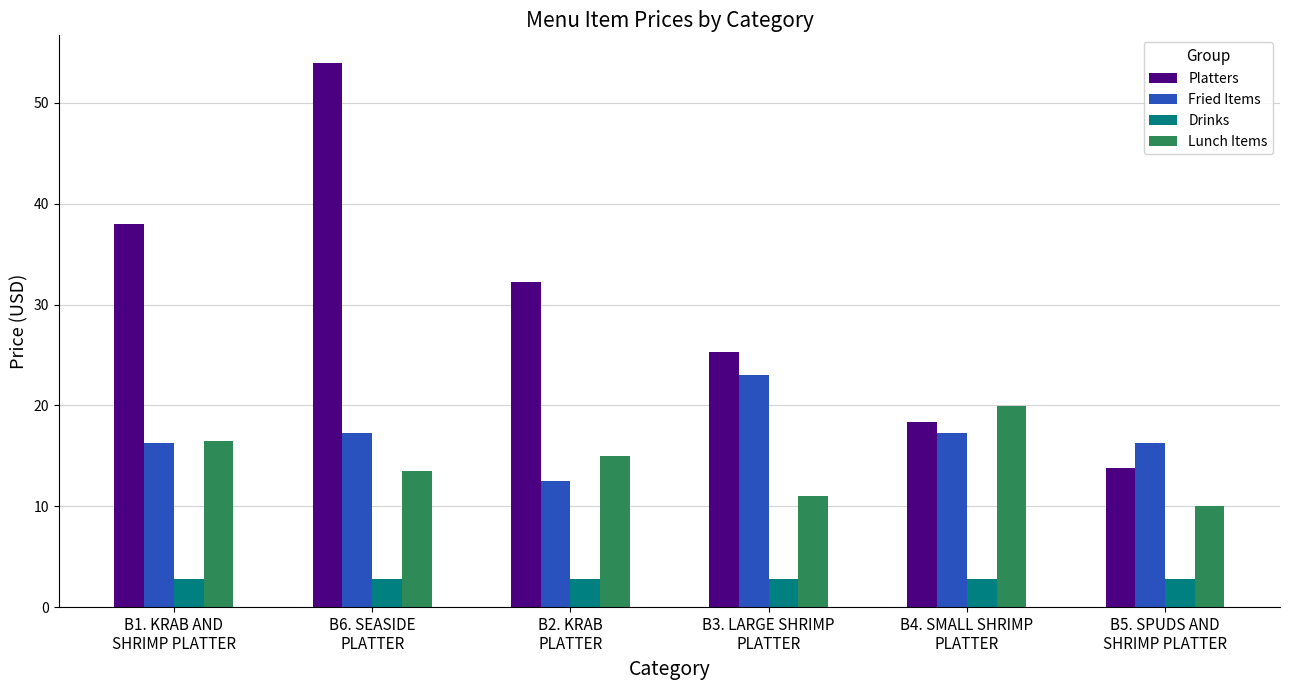

At which category is the sum across all series the highest?

B6. SEASIDE
PLATTER